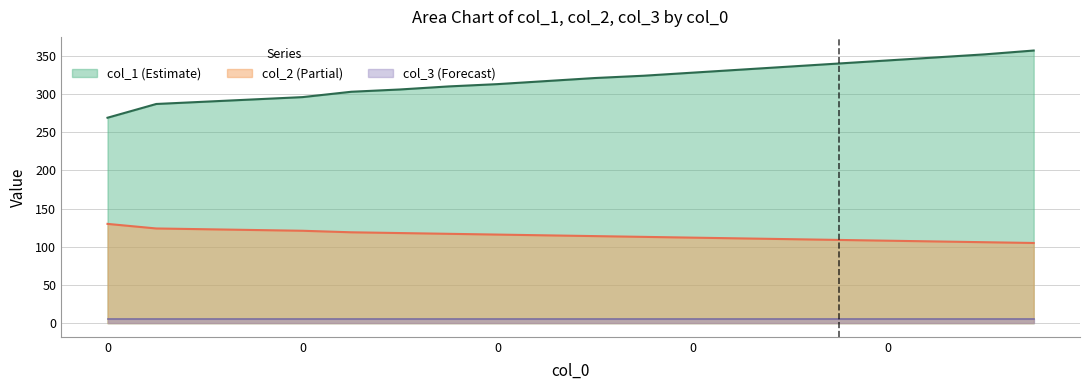

What is the average value of the col_1 series?

318